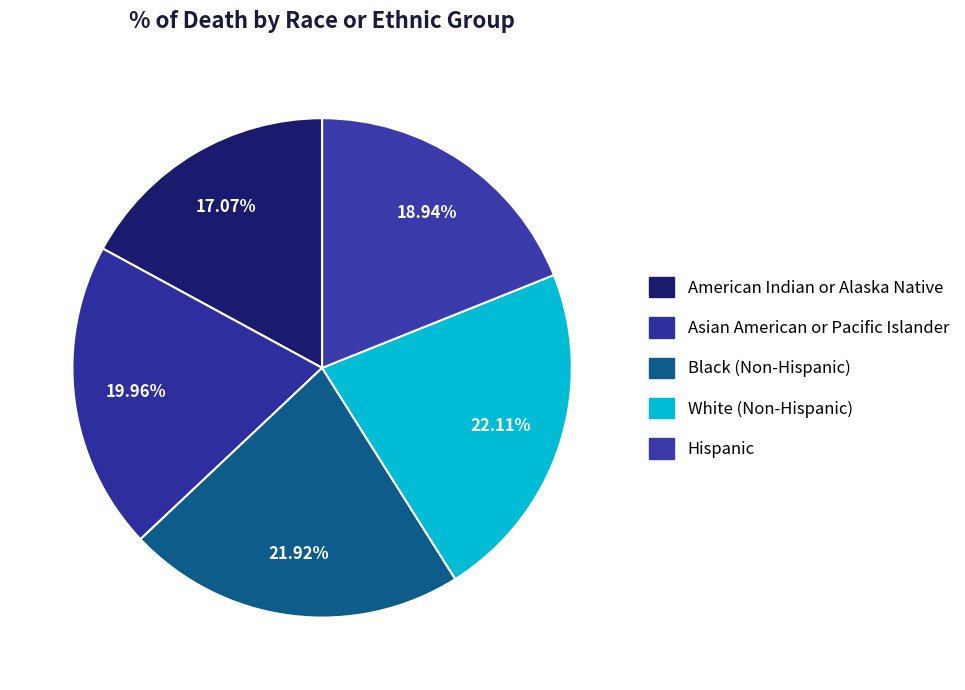

Is there a majority slice in this chart?

No